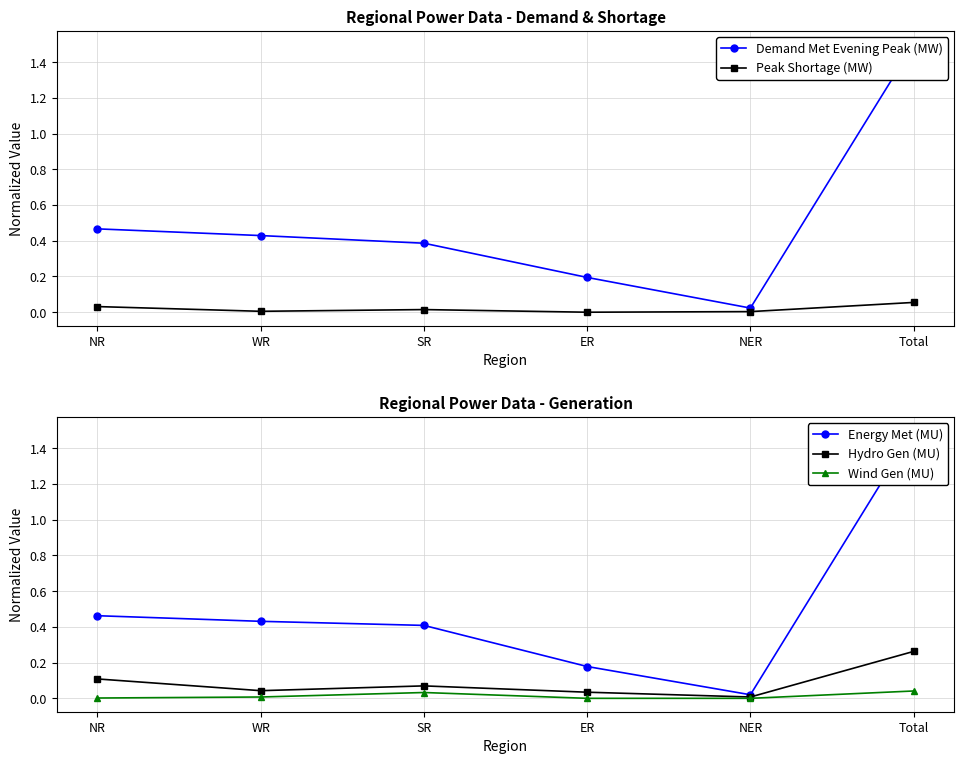

Which series has the largest total across all categories?

Demand Met Evening Peak (MW)